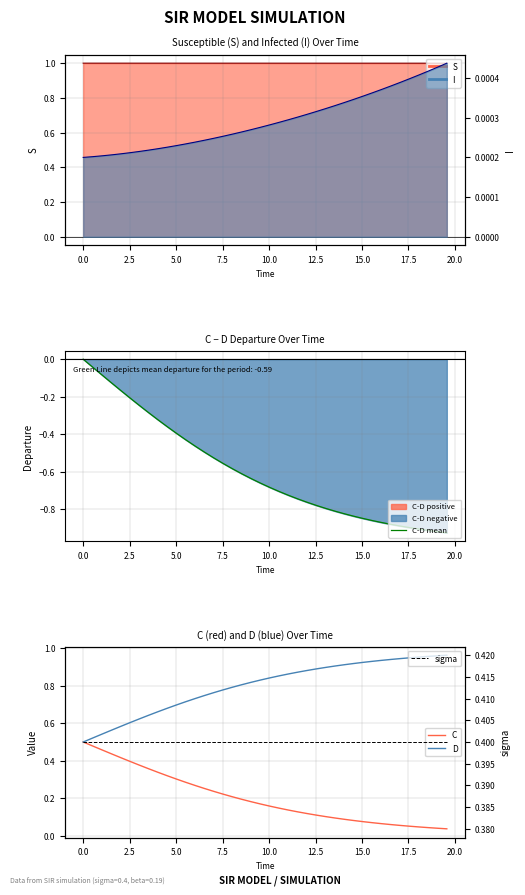

What is the difference between the maximum and minimum values in the C-D mean series?

0.9